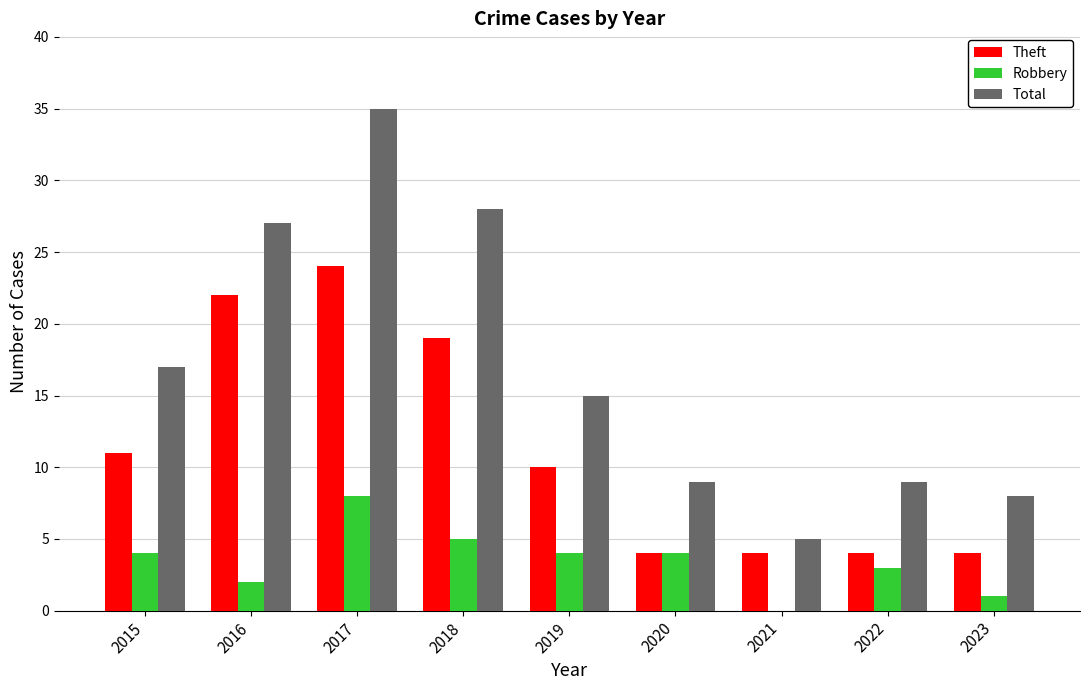

Which series has the largest total across all categories?

Total